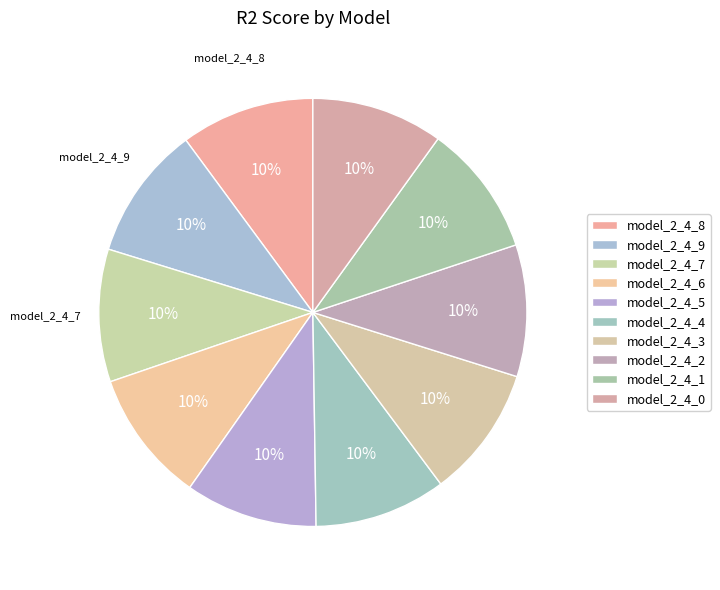

How many slices are in this pie chart?

10